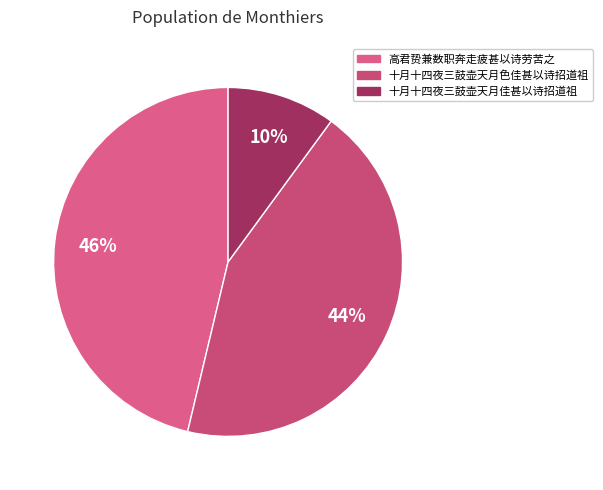

What is the largest slice in the pie chart?

高君贽兼数职奔走疲甚以诗劳苦之